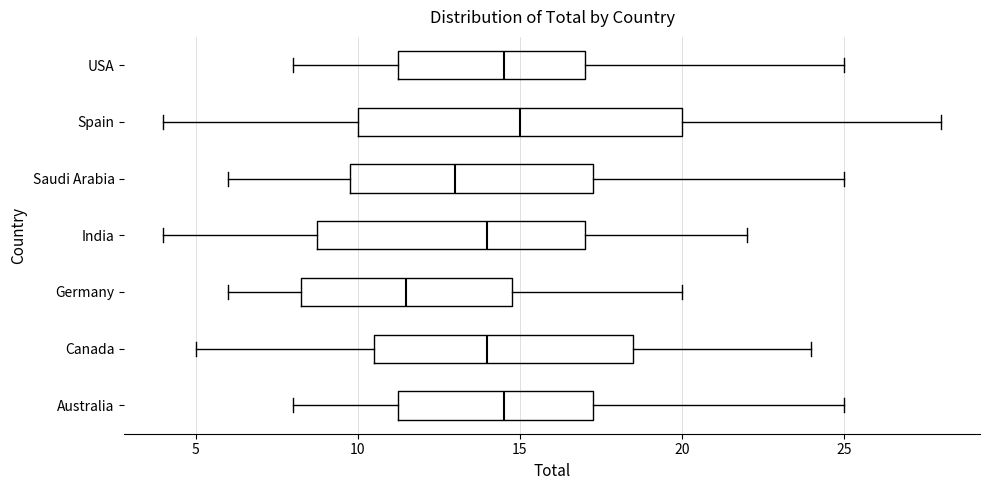

Which box has the furthest to the right median line?

Spain